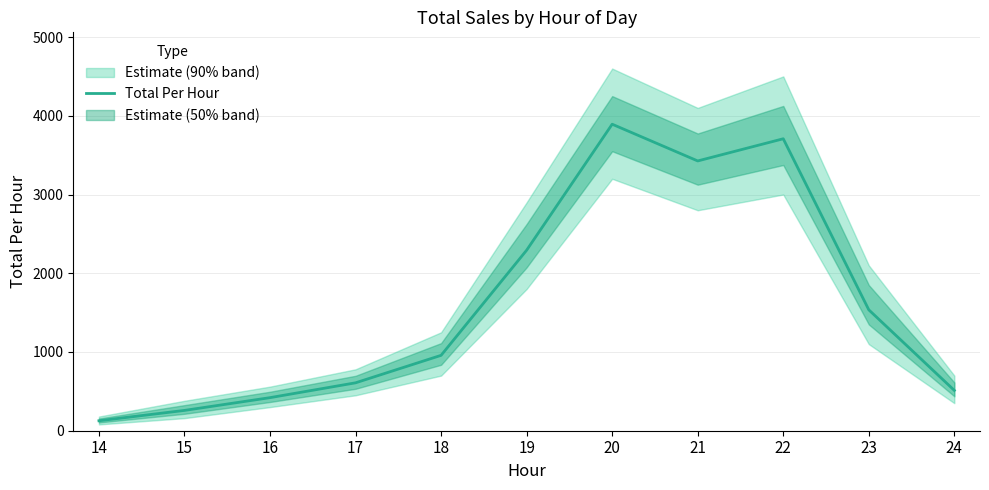

How many points are higher than both their immediate neighbors (excluding endpoints)?

2